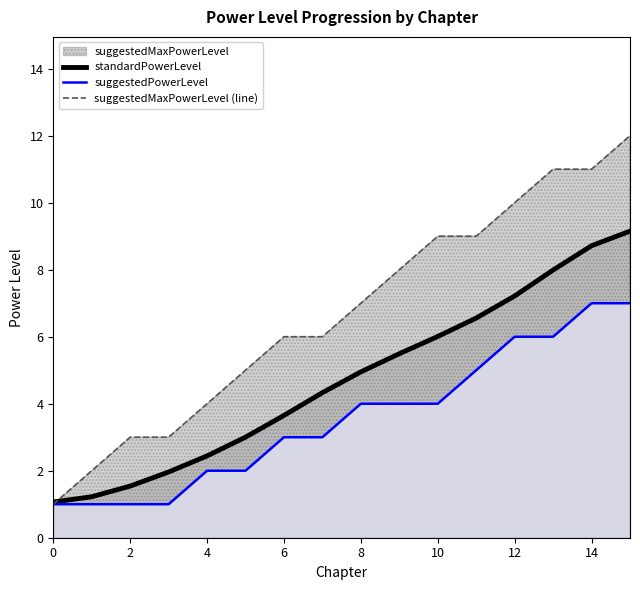

What is the difference between the maximum and minimum values in the standardPowerLevel series?

8.1